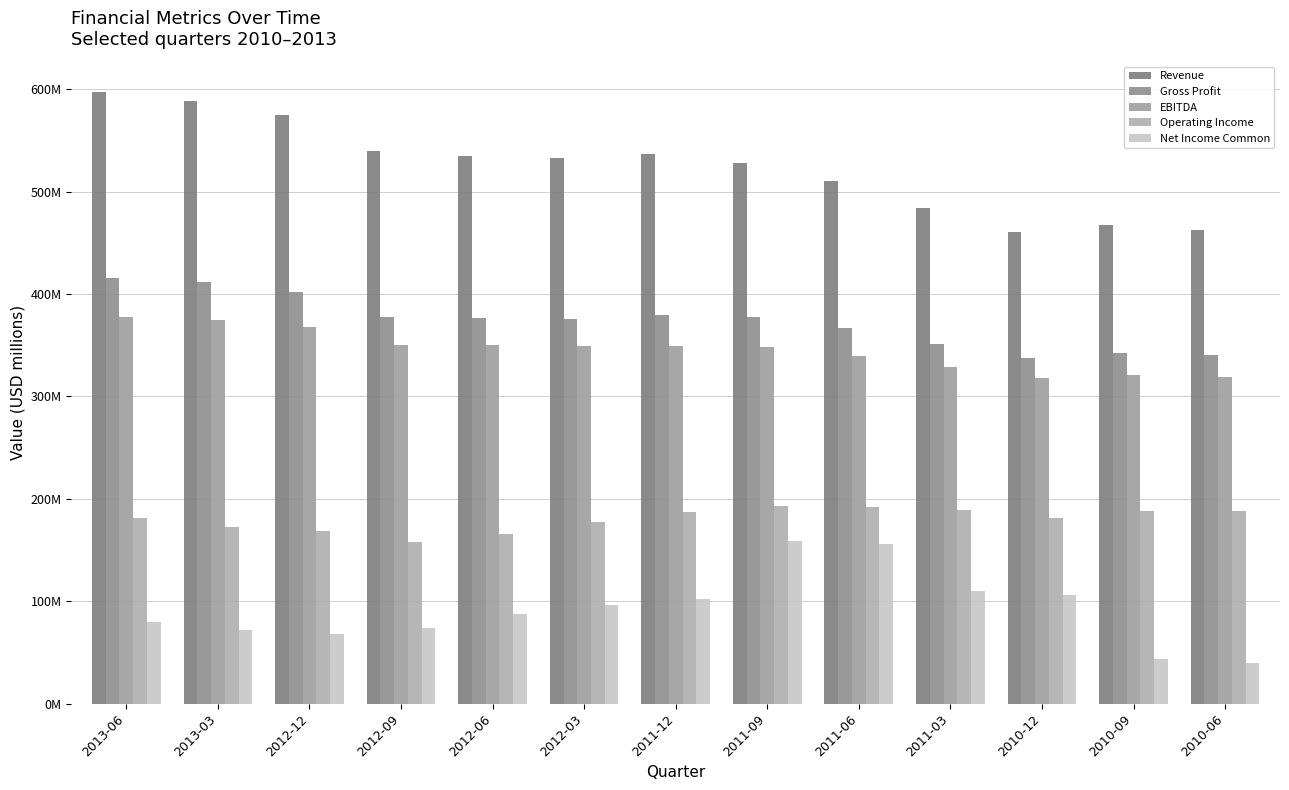

What is the label of the 3rd bar from the right?

2010-12